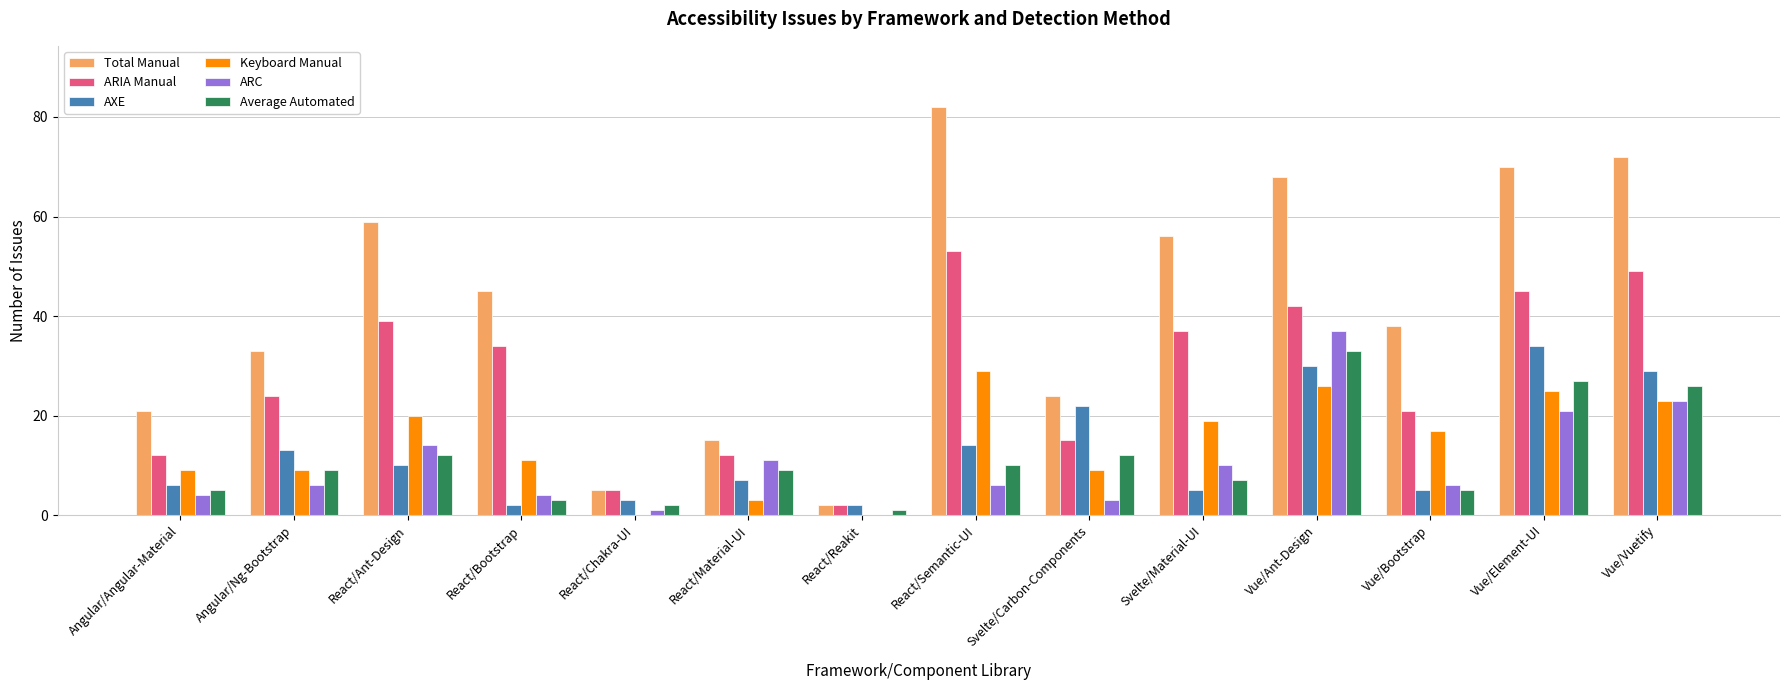

Which series has the largest total across all categories?

Total Manual